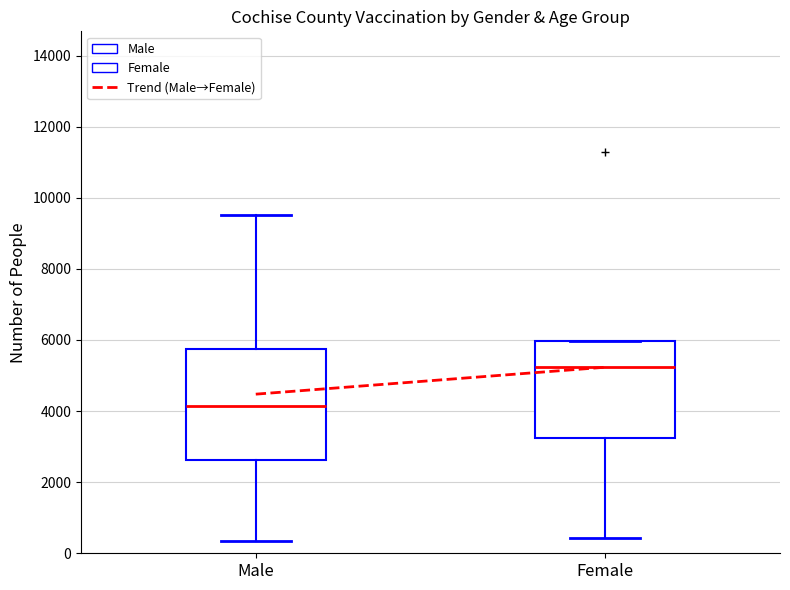

Which box is the tallest, from its lower edge to its upper edge?

Male